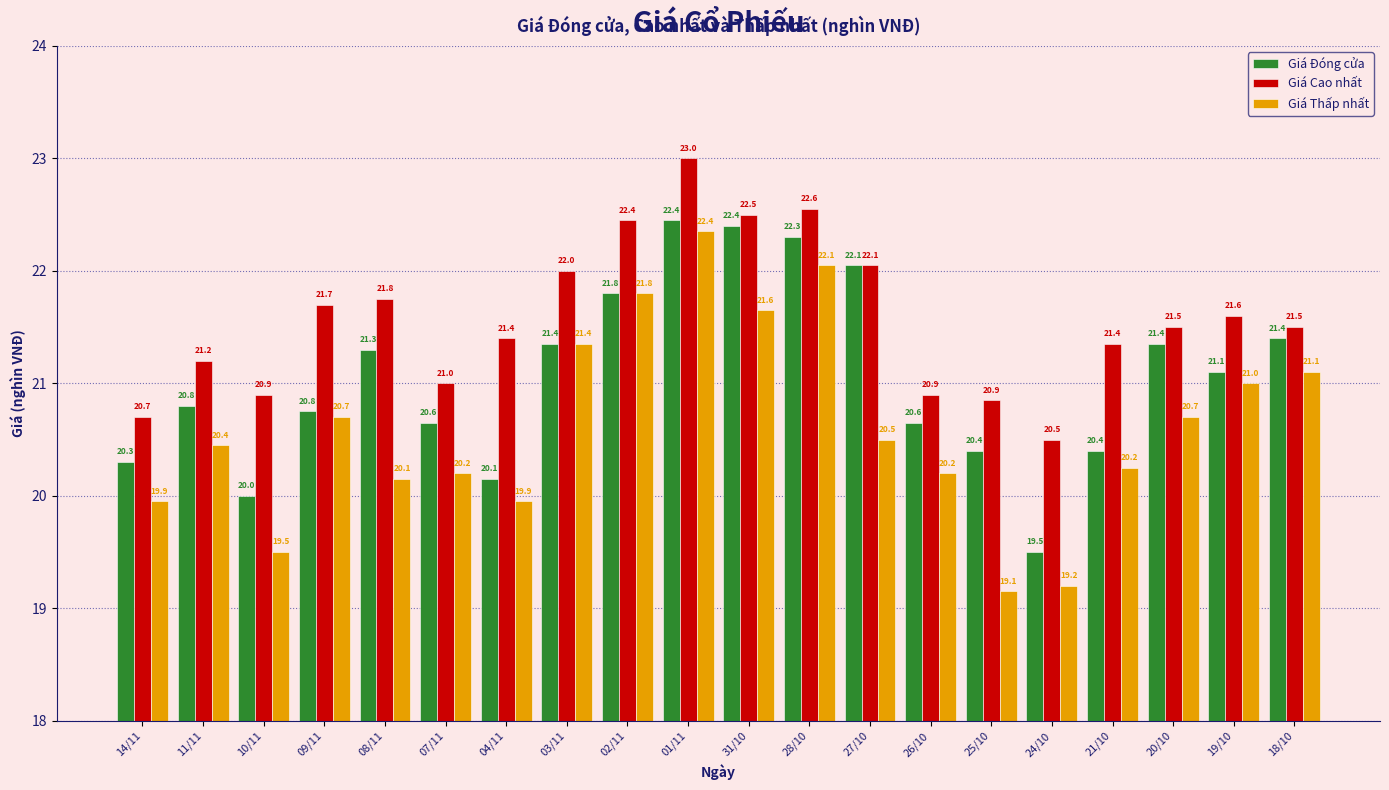

Where does the Giá Cao nhất series first go above 21?

11/11